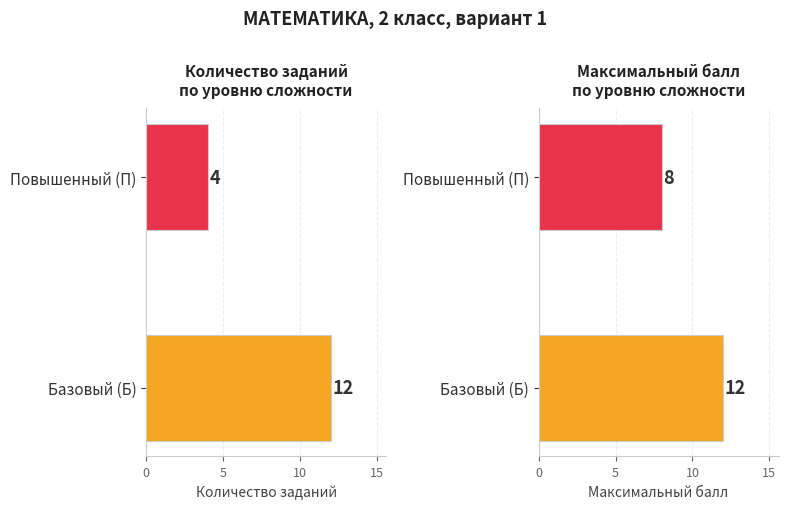

True or false: Количество заданий has a value of 6 at 0.

False